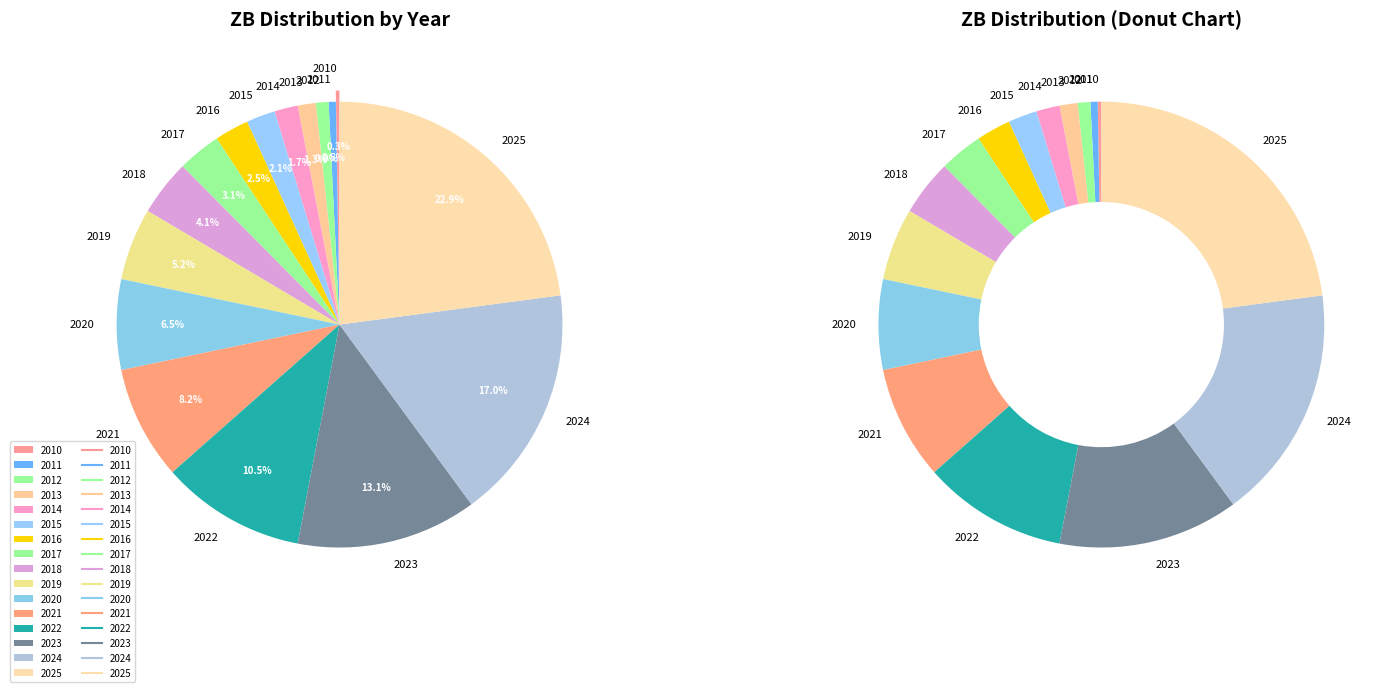

To the nearest percent, what percentage of the pie is 2019?

5%